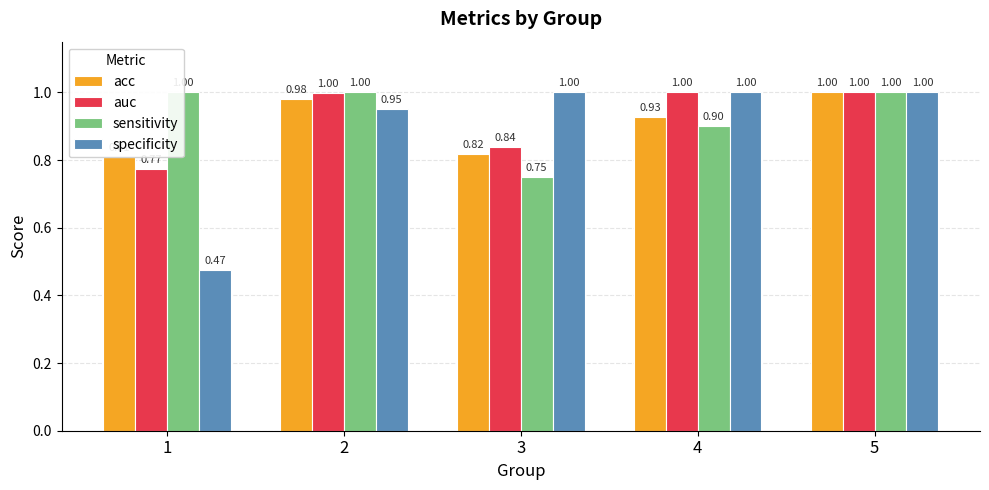

List the labels in order of auc value, largest first.

4, 5, 2, 3, 1